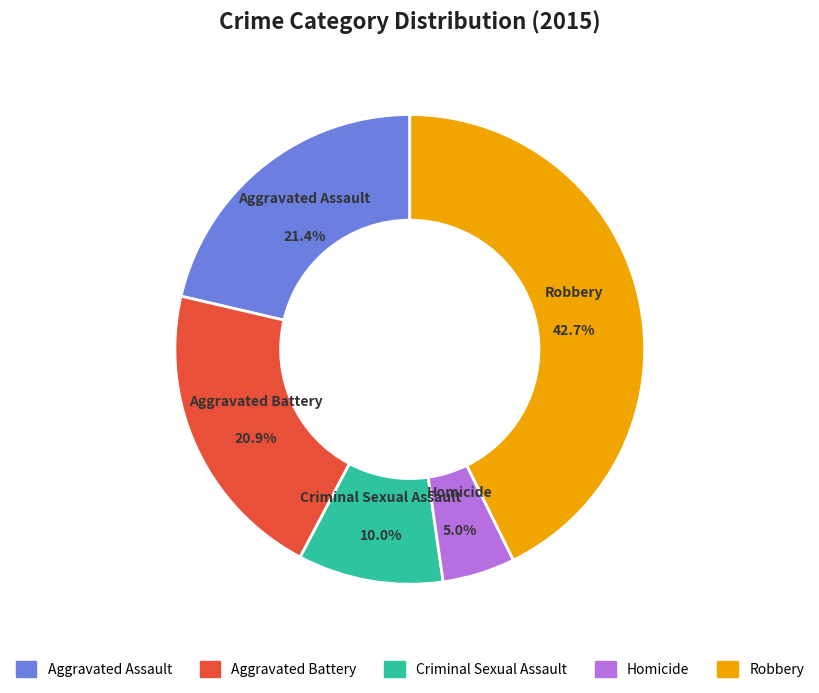

Which category has the smallest portion of the pie?

Homicide